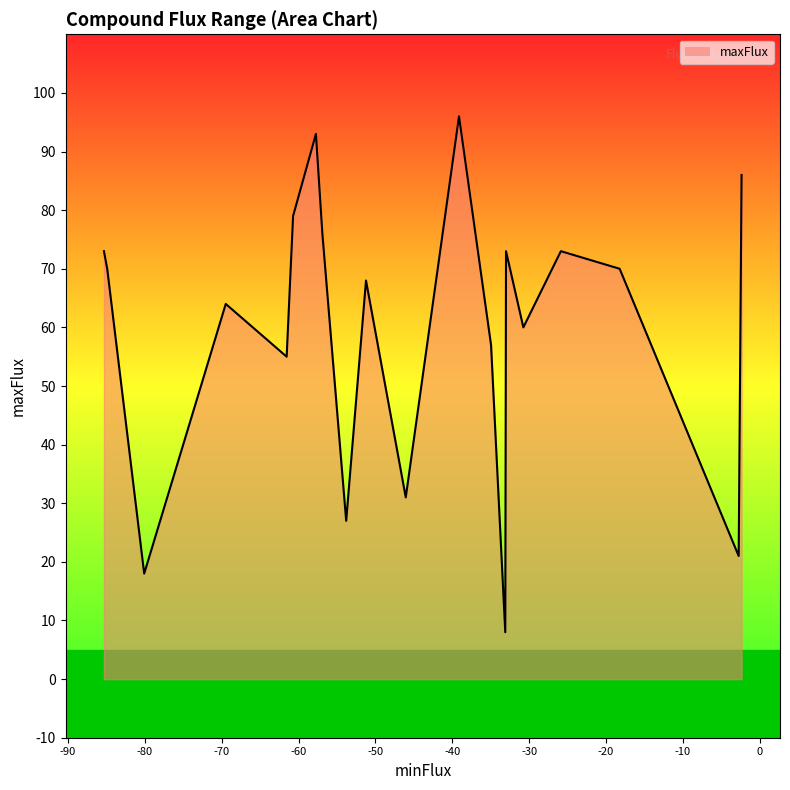

What is the greatest value displayed?

96